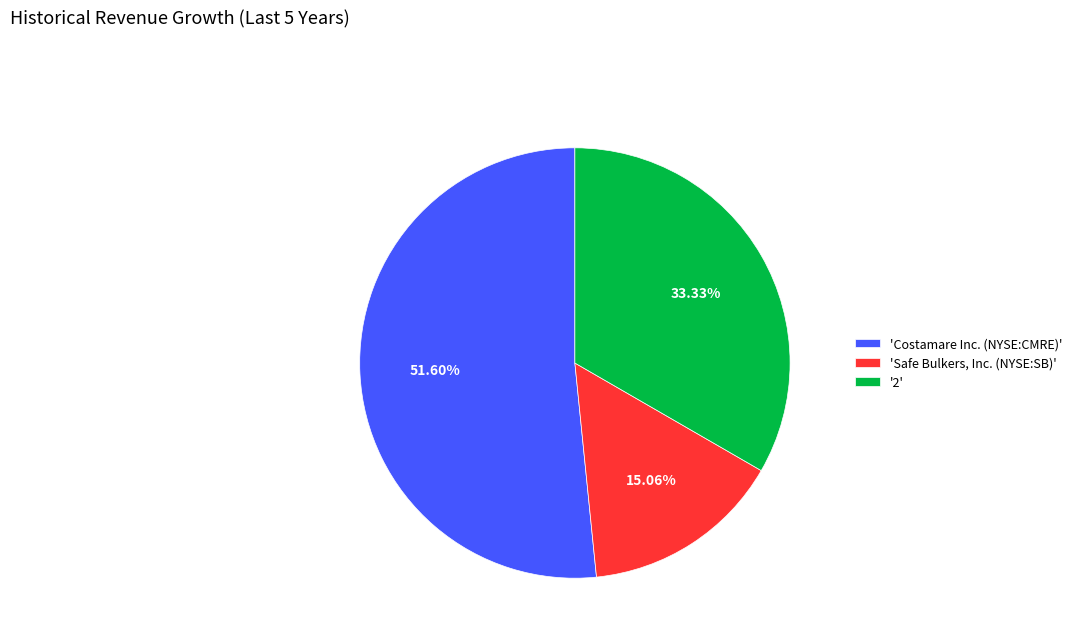

What is the smallest slice in the pie chart?

'Safe Bulkers, Inc. (NYSE:SB)'